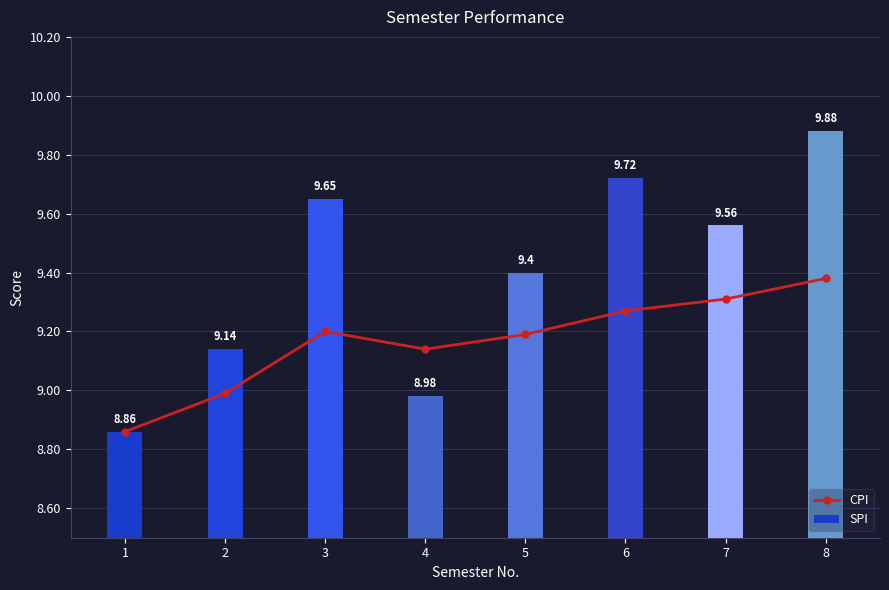

What value does the SPI series have at 3?

9.7